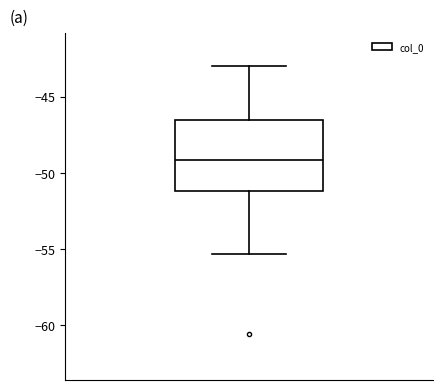

Read this box plot against the y-axis: the position of the median line, the range covered by the box, and the ends of both whiskers. The values are not printed on the chart, so give them approximately, as read against the axis.

median -49.0, box -51.0 to -46.5, whiskers -55.5 to -43.0